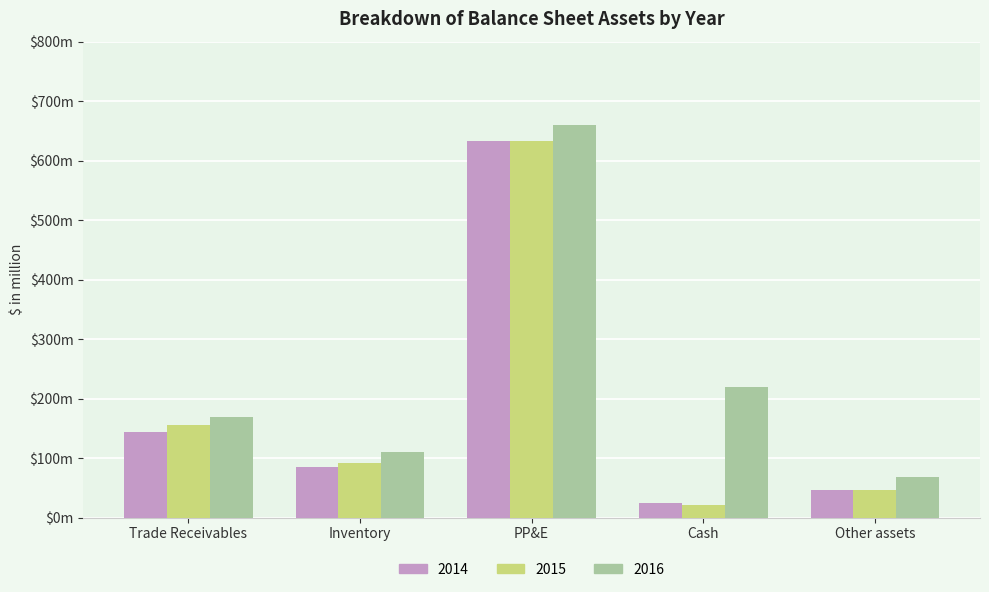

Does the chart contain stacked bars?

No